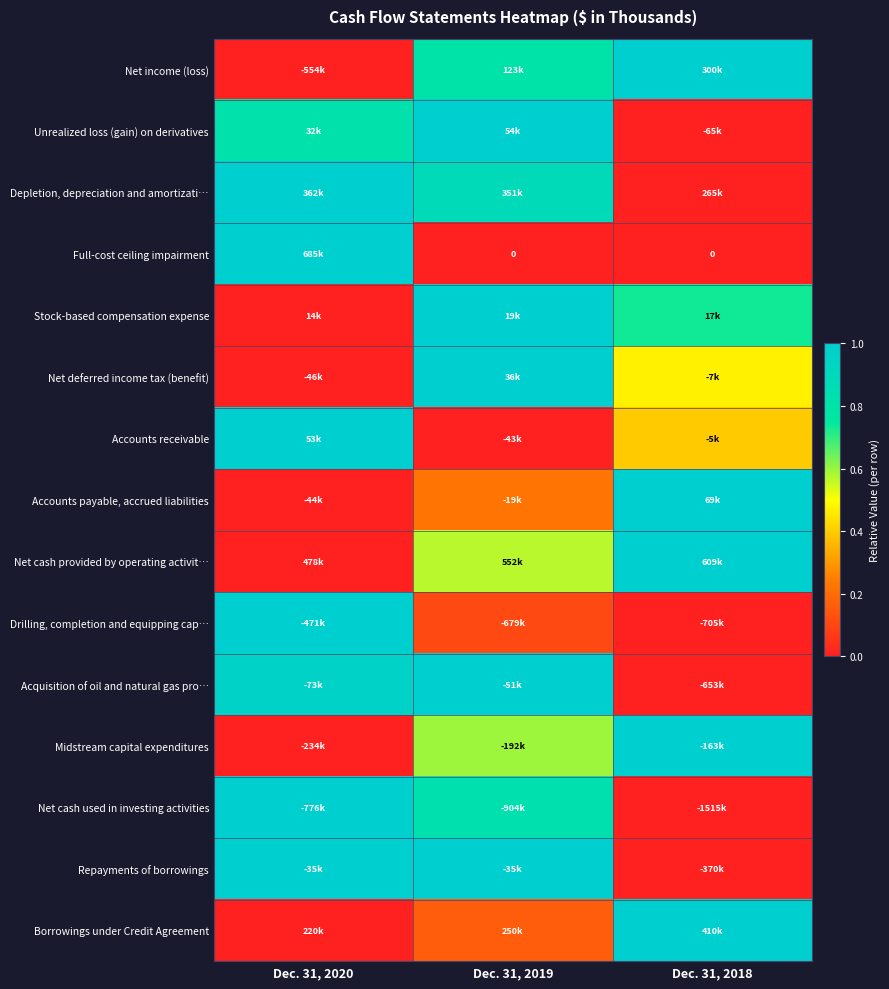

Is it true that Net cash used in investing activities equals 1.3 at Dec. 31, 2019?

False